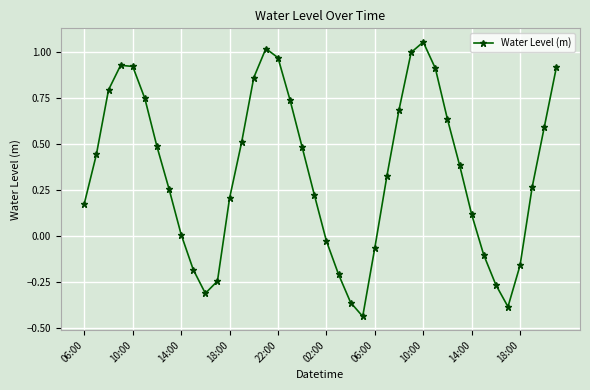

True or false: there are more than 0 points higher than both neighbors.

True